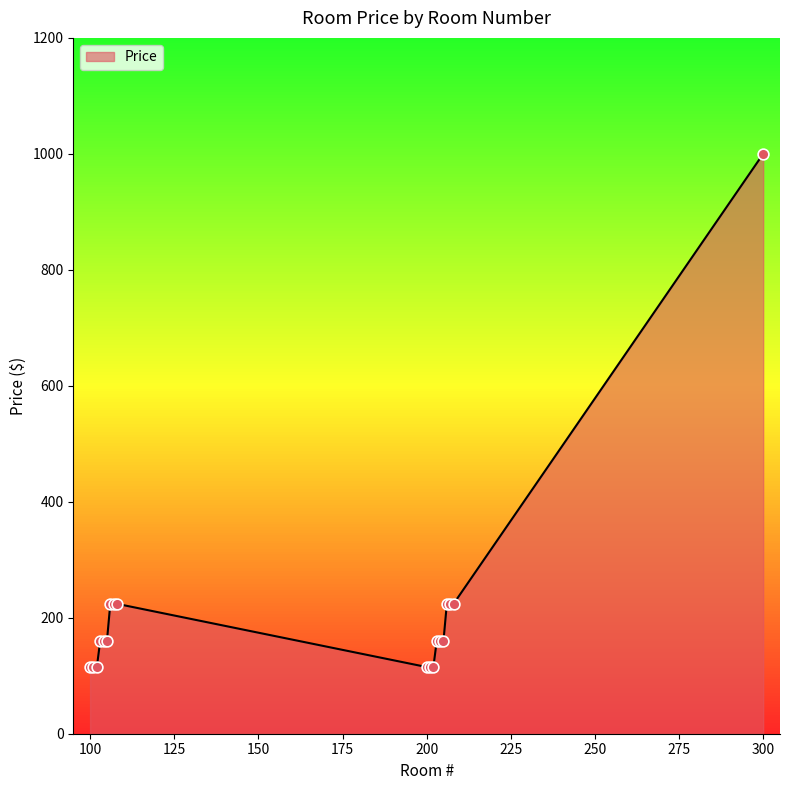

What is the difference between the maximum and minimum values?

885